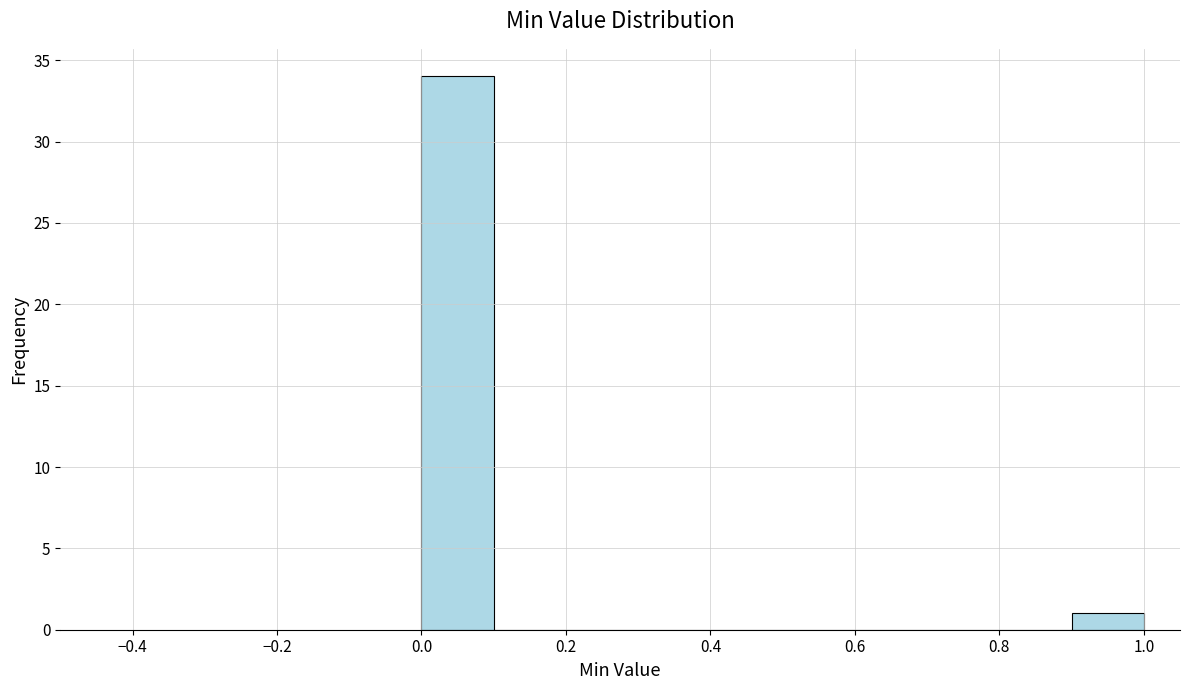

How tall is the bar that spans 0.0 to 0.1 on the x-axis? The values are not printed on the chart, so give them approximately, as read against the axis.

34